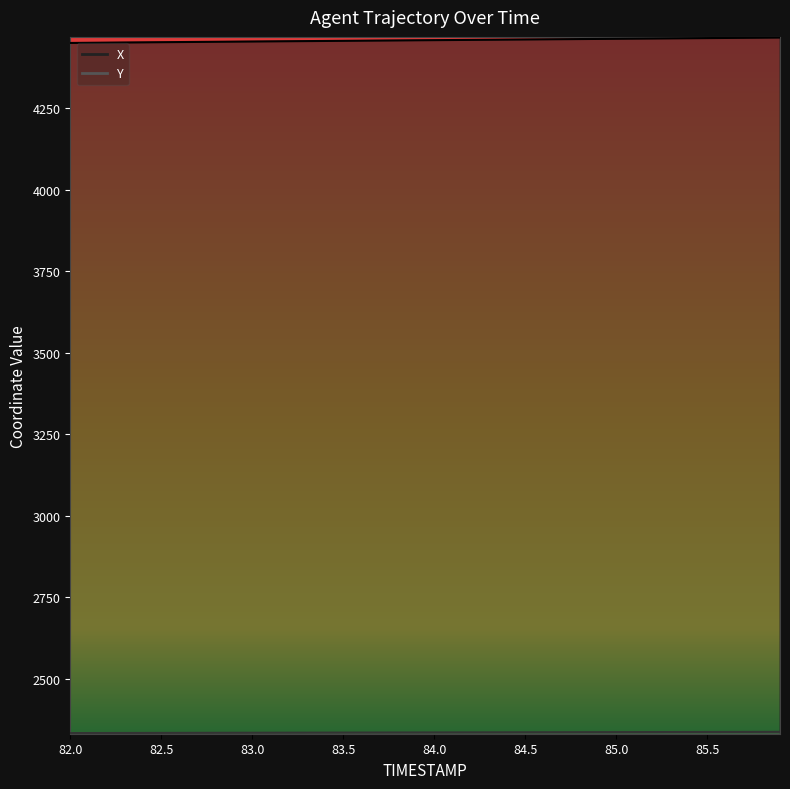

At which label is Y closest to 2334?

82.9